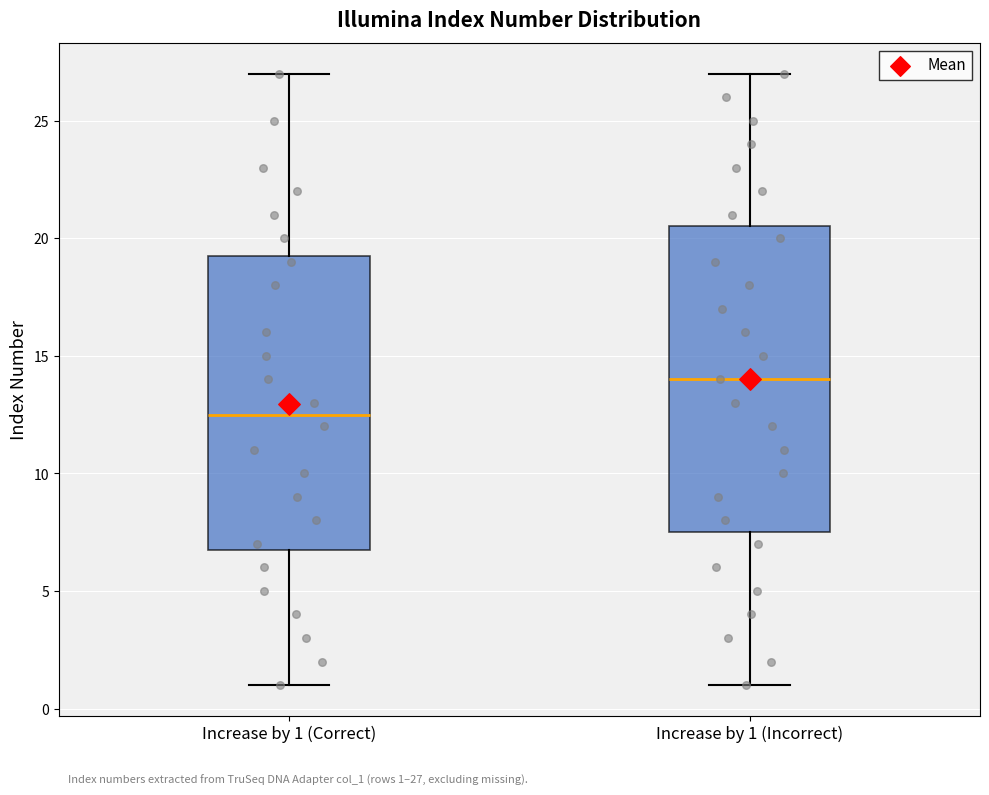

Which box has the lowest median line?

Increase by 1 (Correct)